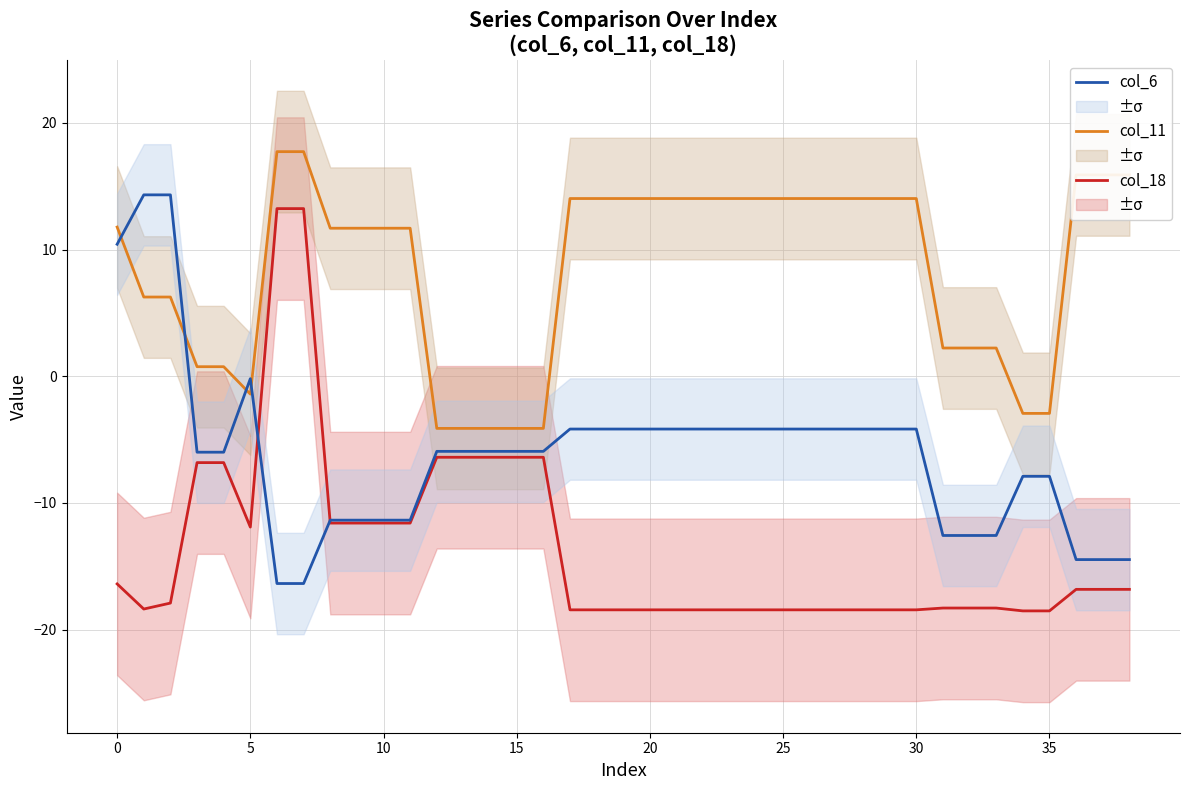

Is it true that col_11 equals -1.0 at 15?

False